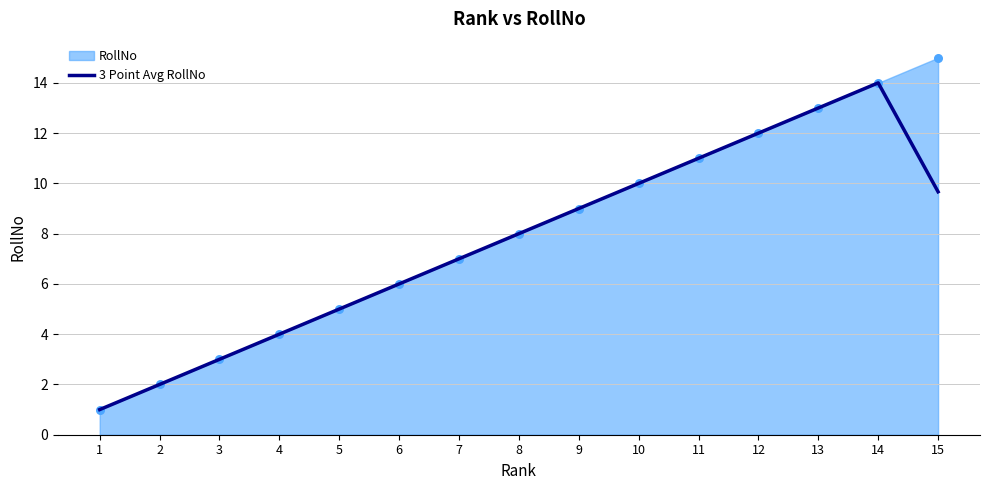

What is the change in value from 3 to 11?

+8.0